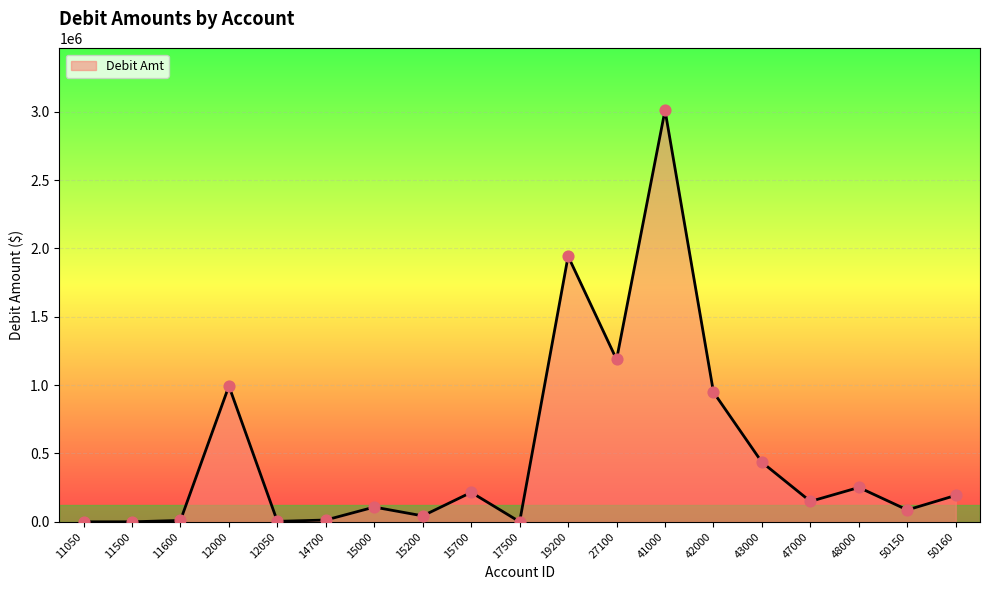

Between 43000 and 14700, which is larger?

43000